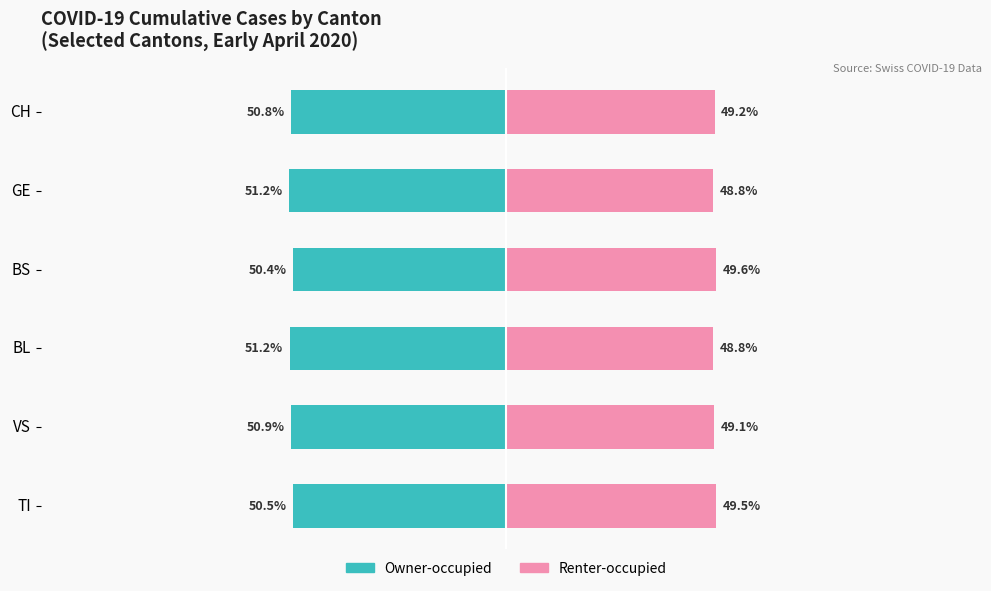

What is the total value across all series at CH?

-1.6